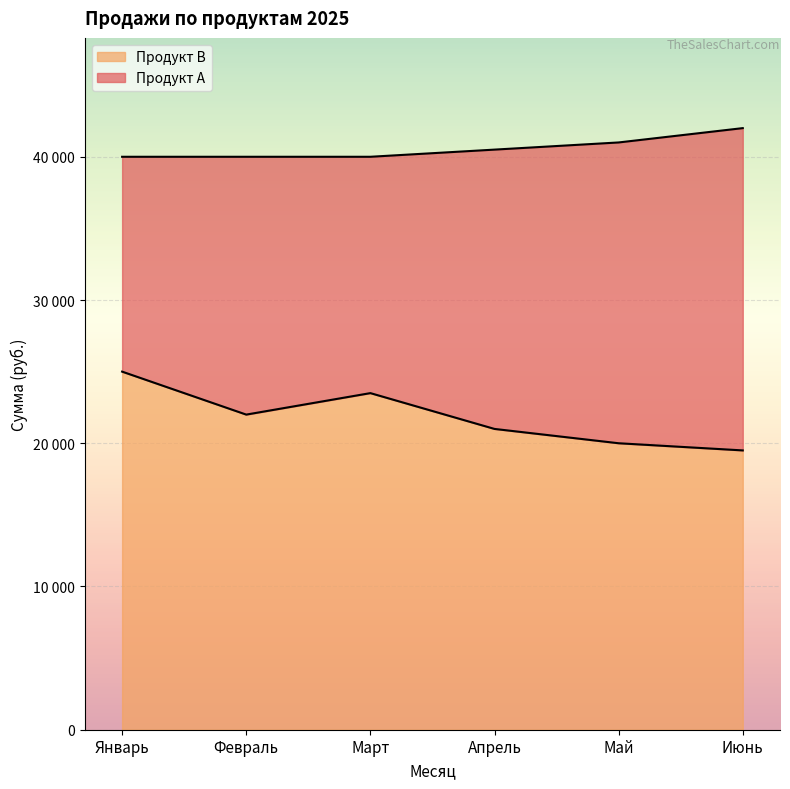

At which category does the data reach its first local valley?

Февраль